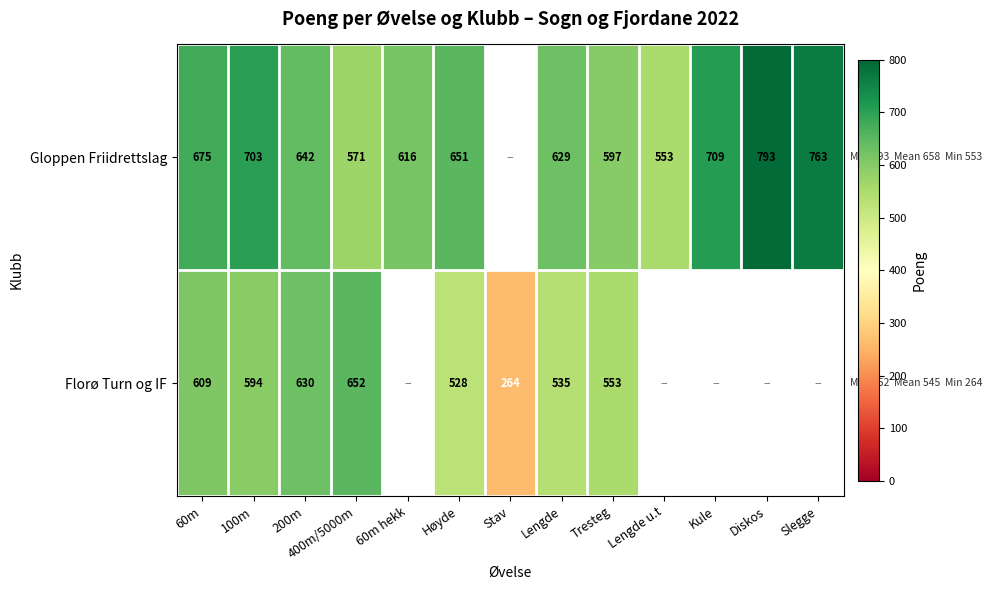

What is the total value across all series at 400m/5000m?

1223